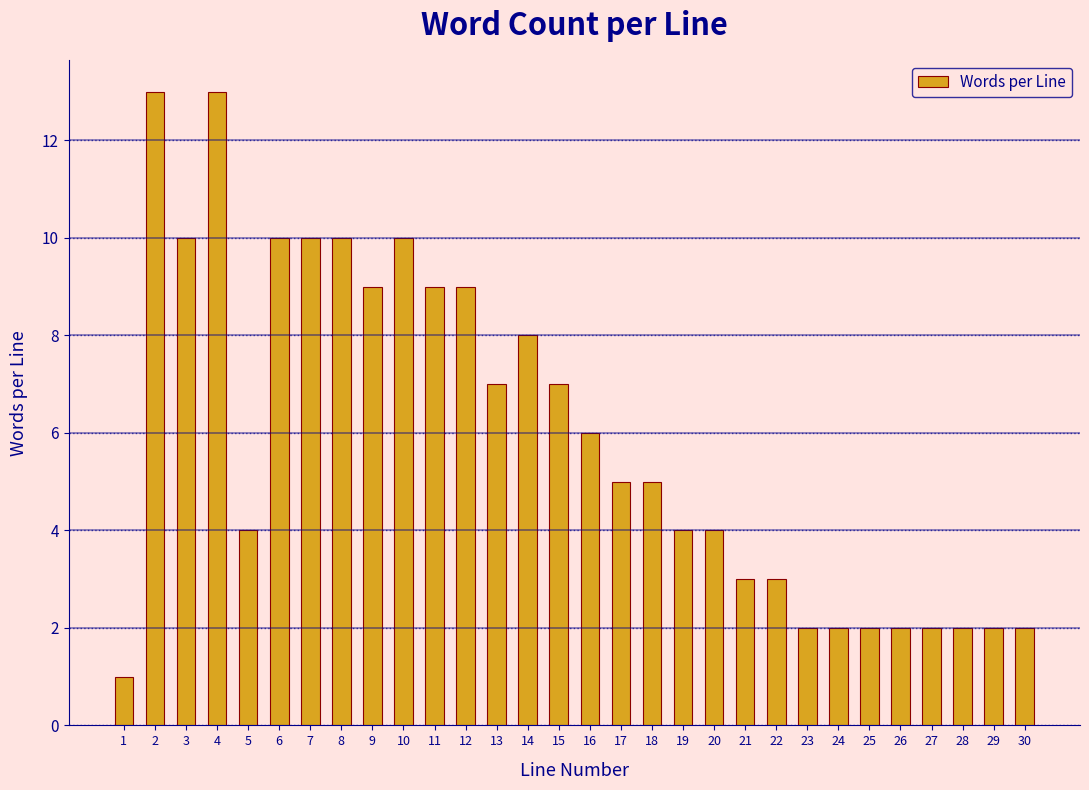

Reading left to right, extract all data points from this chart.

1=1	2=13	3=10	4=13	5=4	6=10	7=10	8=10	9=9	10=10	11=9	12=9	13=7	14=8	15=7	16=6	17=5	18=5	19=4	20=4	21=3	22=3	23=2	24=2	25=2	26=2	27=2	28=2	29=2	30=2